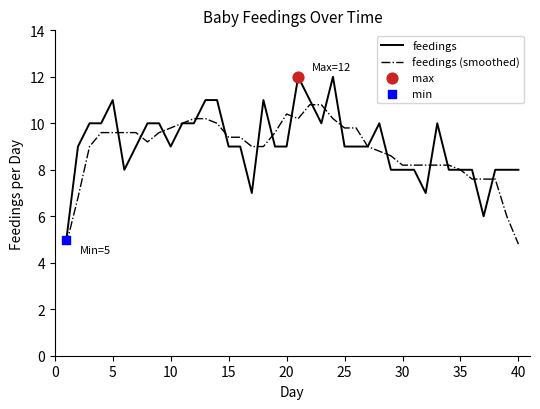

Which series has the widest spread of values?

feedings